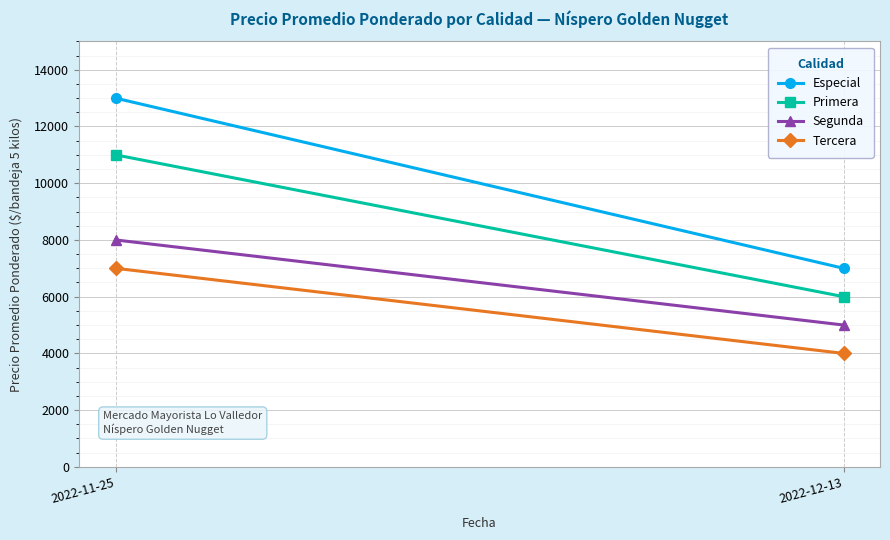

What is the label of the 2nd point from the right?

2022-11-25